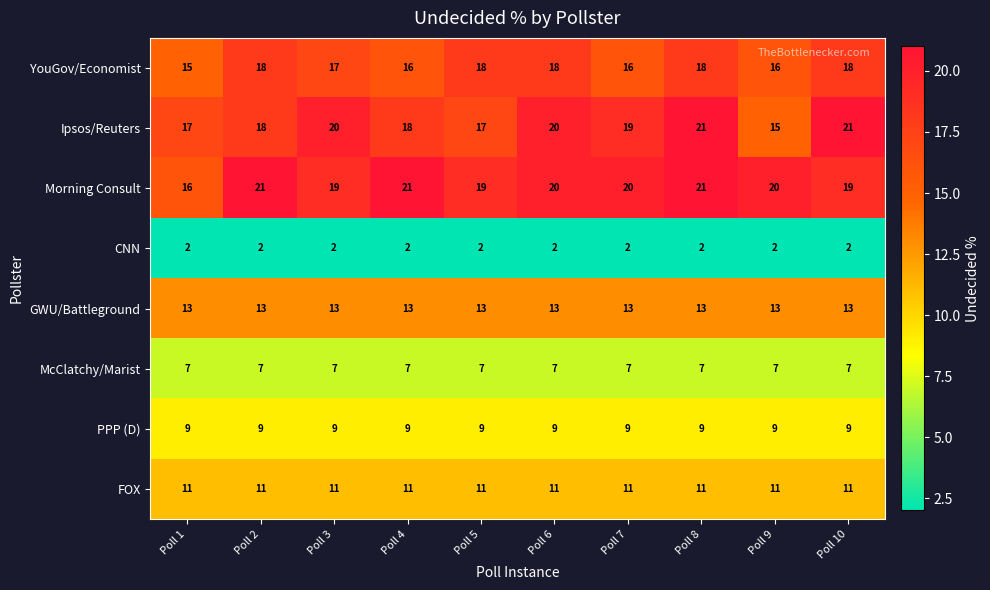

Rank the series at Poll 4 from highest to lowest value.

Morning Consult, Ipsos/Reuters, YouGov/Economist, GWU/Battleground, FOX, PPP (D), McClatchy/Marist, CNN